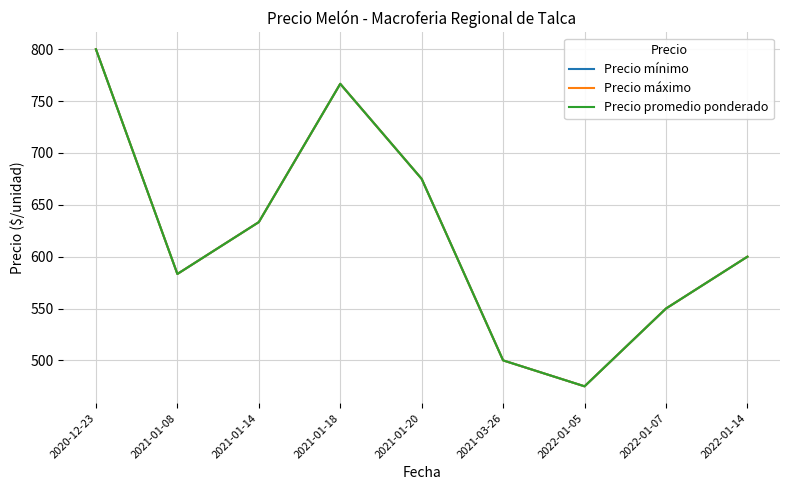

Which series has the largest total across all categories?

Precio mínimo